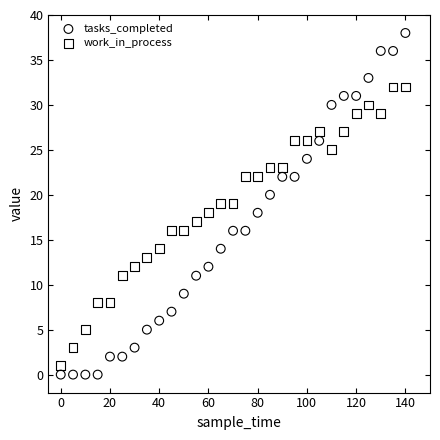

Which series has the largest Y range (max minus min)?

tasks_completed